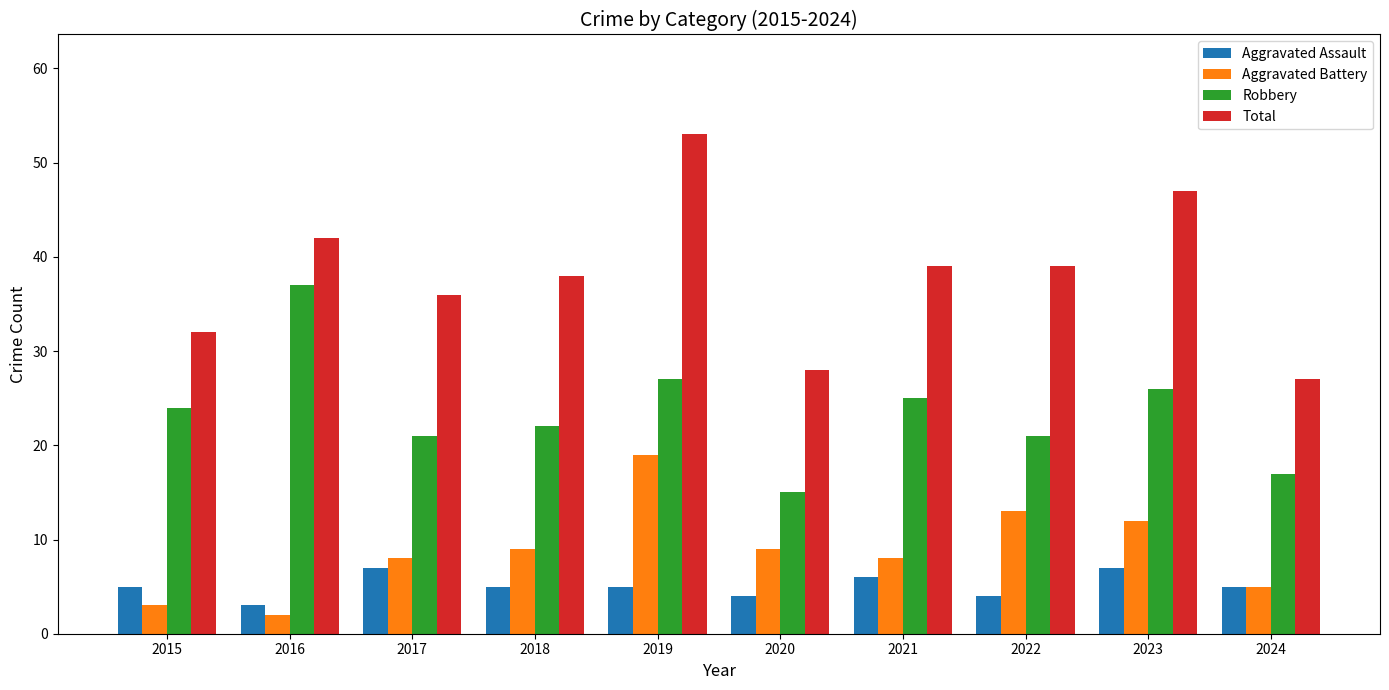

Reading right to left, what are all the values shown in this chart?

Aggravated Assault: 2024=5	2023=7	2022=4	2021=6	2020=4	2019=5	2018=5	2017=7	2016=3	2015=5
Aggravated Battery: 2024=5	2023=12	2022=13	2021=8	2020=9	2019=19	2018=9	2017=8	2016=2	2015=3
Robbery: 2024=17	2023=26	2022=21	2021=25	2020=15	2019=27	2018=22	2017=21	2016=37	2015=24
Total: 2024=27	2023=47	2022=39	2021=39	2020=28	2019=53	2018=38	2017=36	2016=42	2015=32